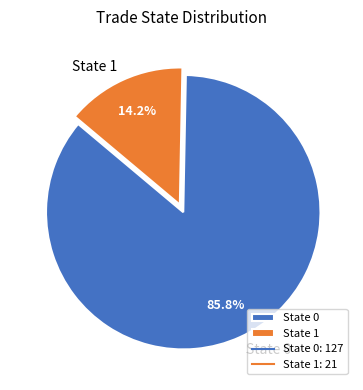

Which category accounts for the majority?

State 0